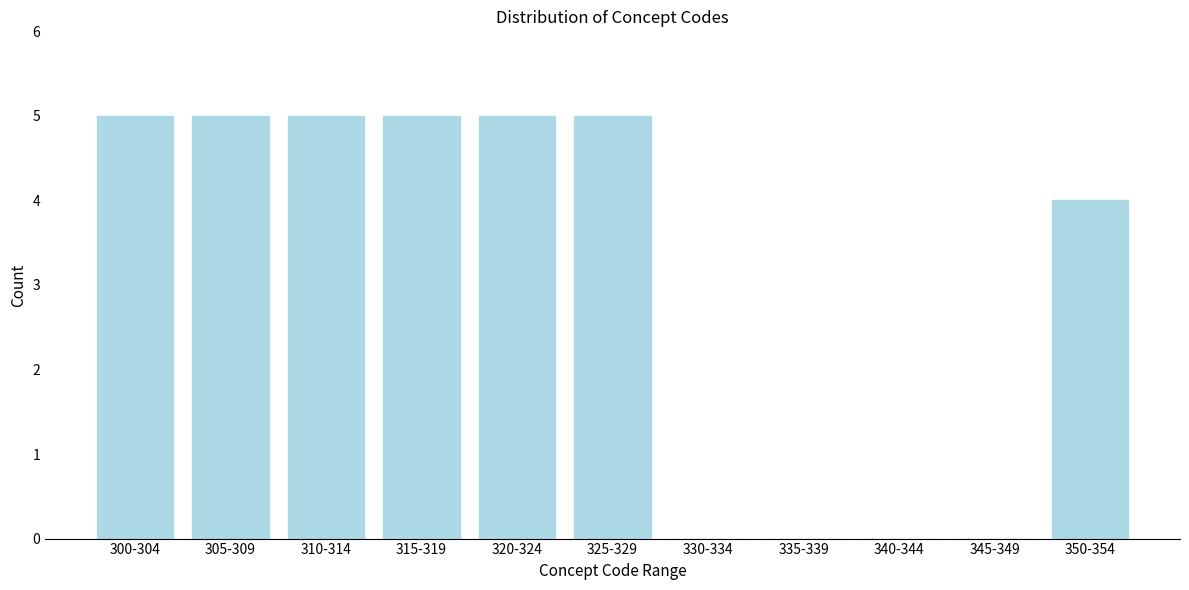

Reading left to right, transcribe all the data shown in this chart.

300-304=5	305-309=5	310-314=5	315-319=5	320-324=5	325-329=5	330-334=0	335-339=0	340-344=0	345-349=0	350-354=4